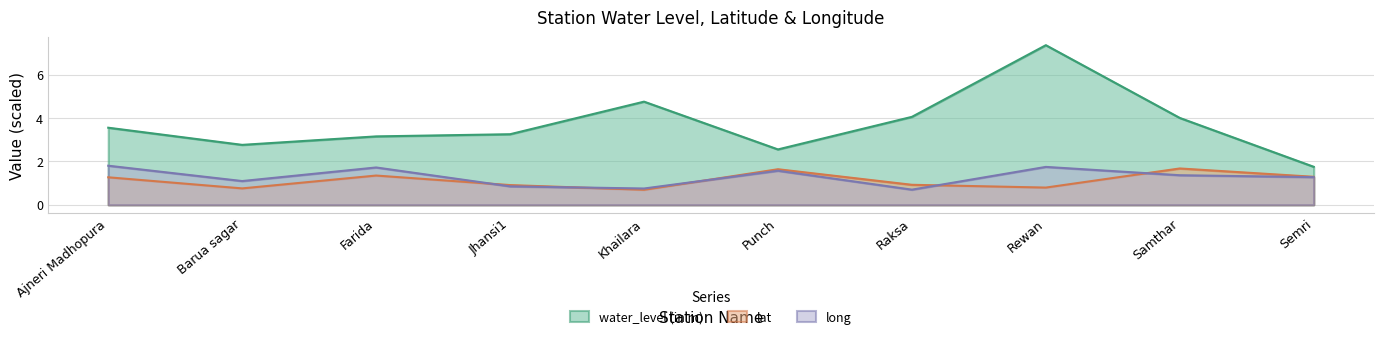

Reading left to right, transcribe all the data shown in this chart.

water_level (in m): Ajneri Madhopura=3.5	Barua sagar=2.8	Farida=3.1	Jhansi1=3.2	Khailara=4.8	Punch=2.5	Raksa=4.0	Rewan=7.3	Samthar=4.0	Semri=1.8
lat: Ajneri Madhopura=1.3	Barua sagar=0.8	Farida=1.3	Jhansi1=0.9	Khailara=0.7	Punch=1.6	Raksa=0.9	Rewan=0.8	Samthar=1.7	Semri=1.3
long: Ajneri Madhopura=1.8	Barua sagar=1.1	Farida=1.7	Jhansi1=0.9	Khailara=0.8	Punch=1.6	Raksa=0.7	Rewan=1.7	Samthar=1.4	Semri=1.3